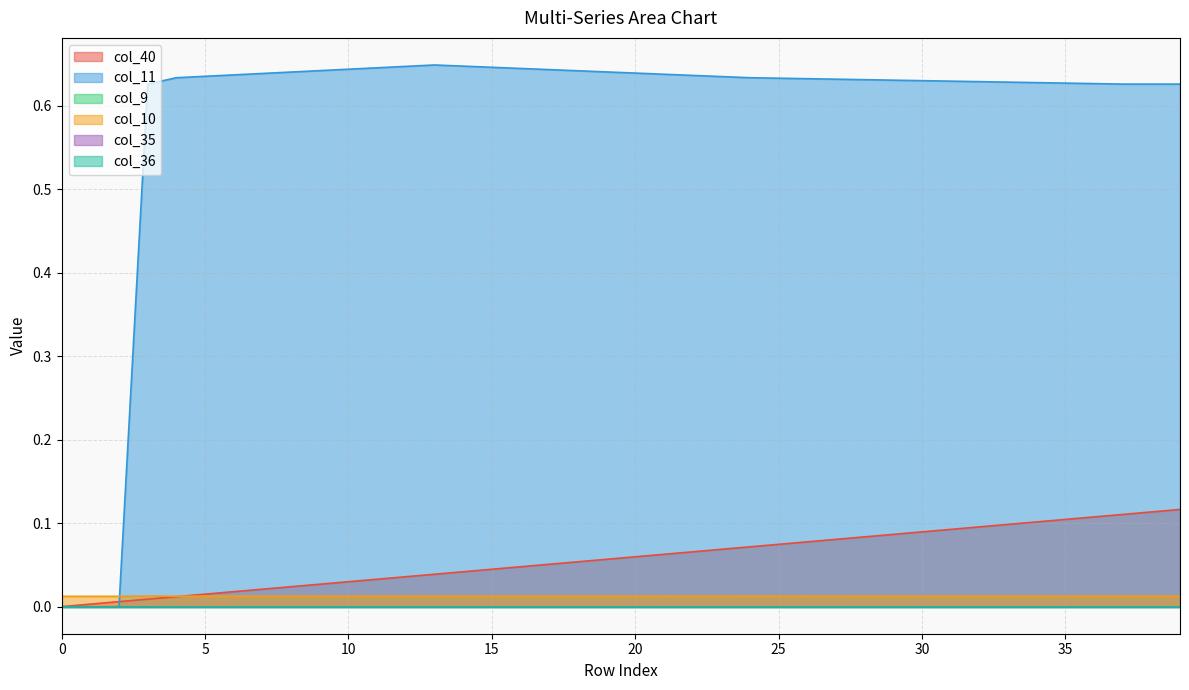

At how many categories does at least one series exceed 0?

40